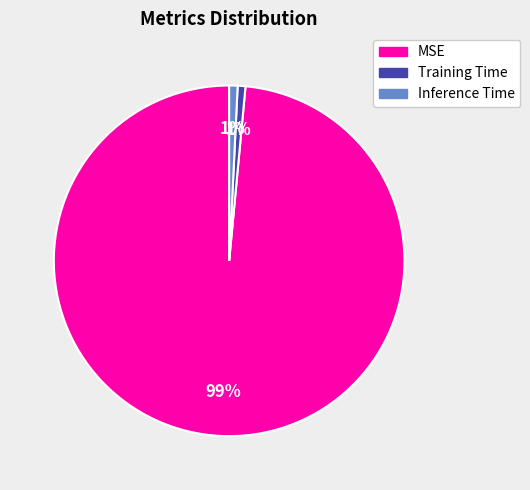

What percentage is the Inference Time slice, to the nearest percent?

1%